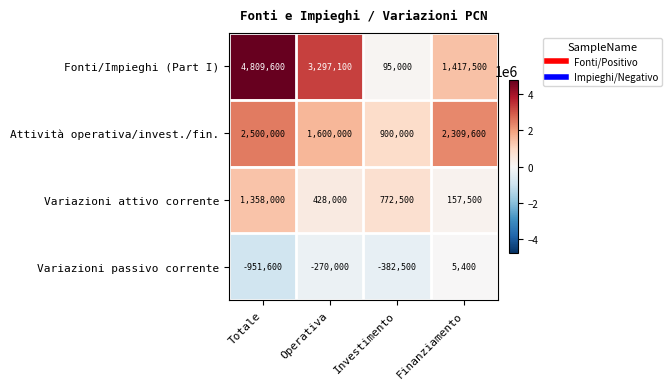

How many Variazioni attivo corrente values are between 428000 and 1358000?

3